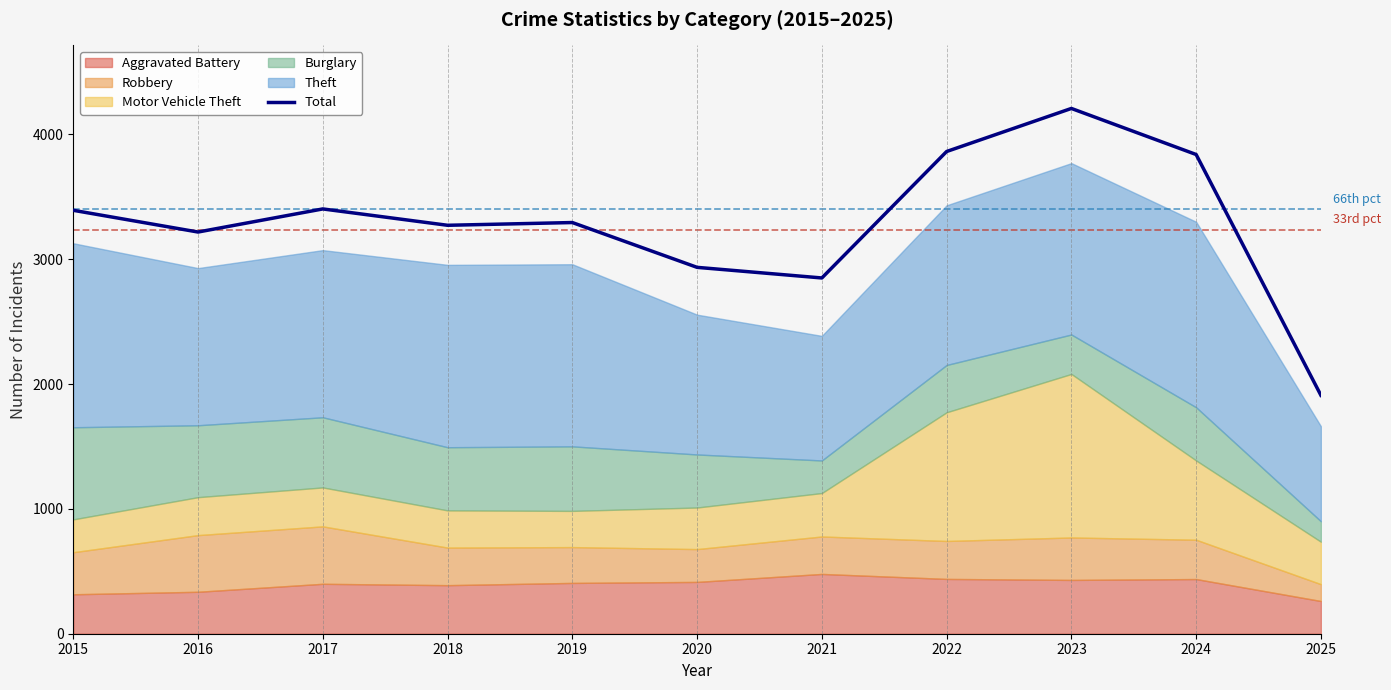

What is the value of the 7th point from the left?

2850